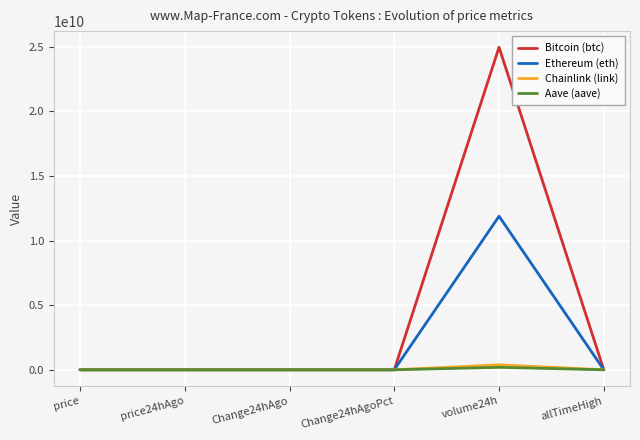

Which series has the largest total across all categories?

Bitcoin (btc)